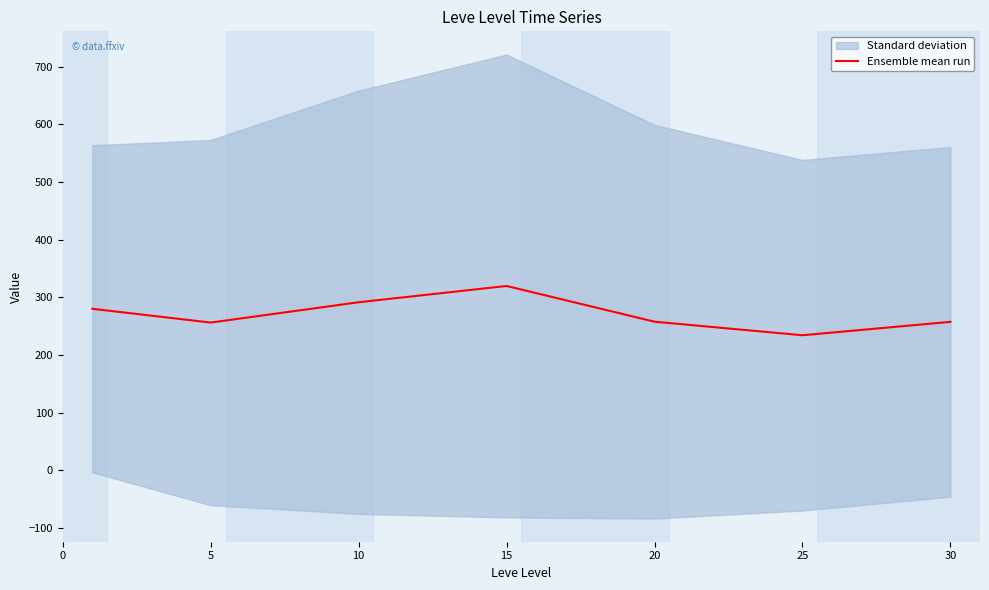

The value of Ensemble mean run at 25 is 160.5. True or false?

False